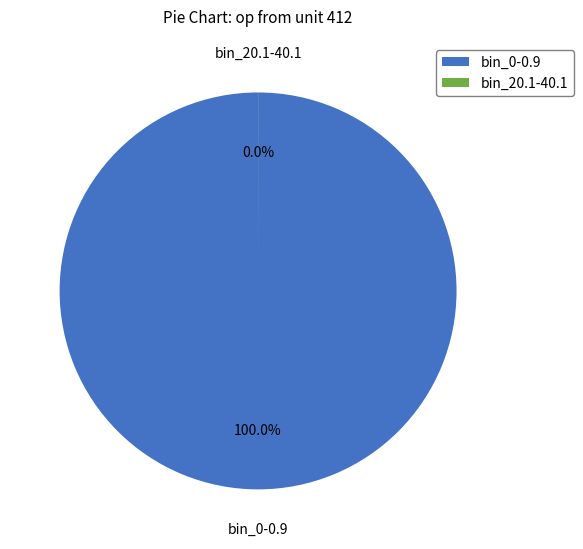

What is the change in value from bin_0-0.9 to bin_20.1-40.1?

-999844